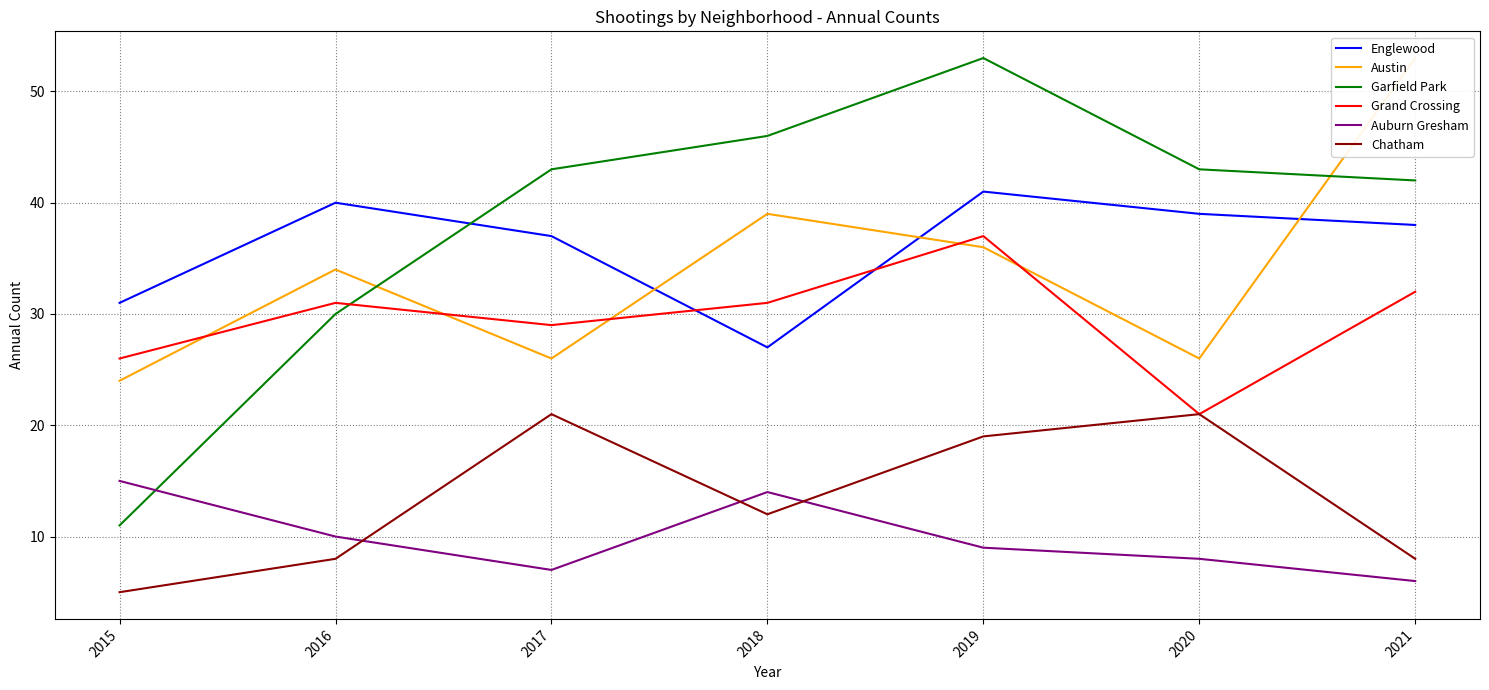

At which category is the sum across all series the highest?

2019